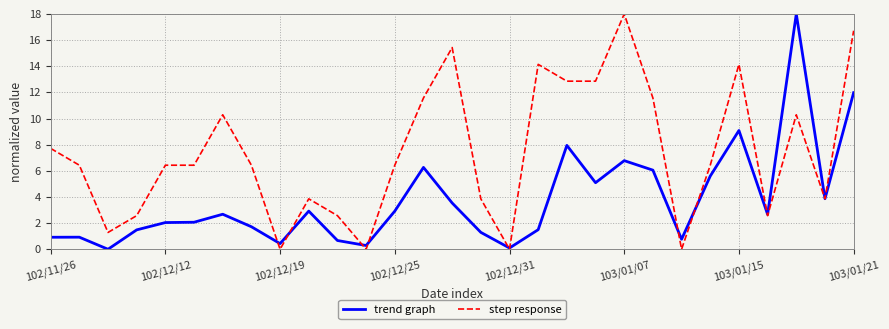

Which series has the largest total across all categories?

step response